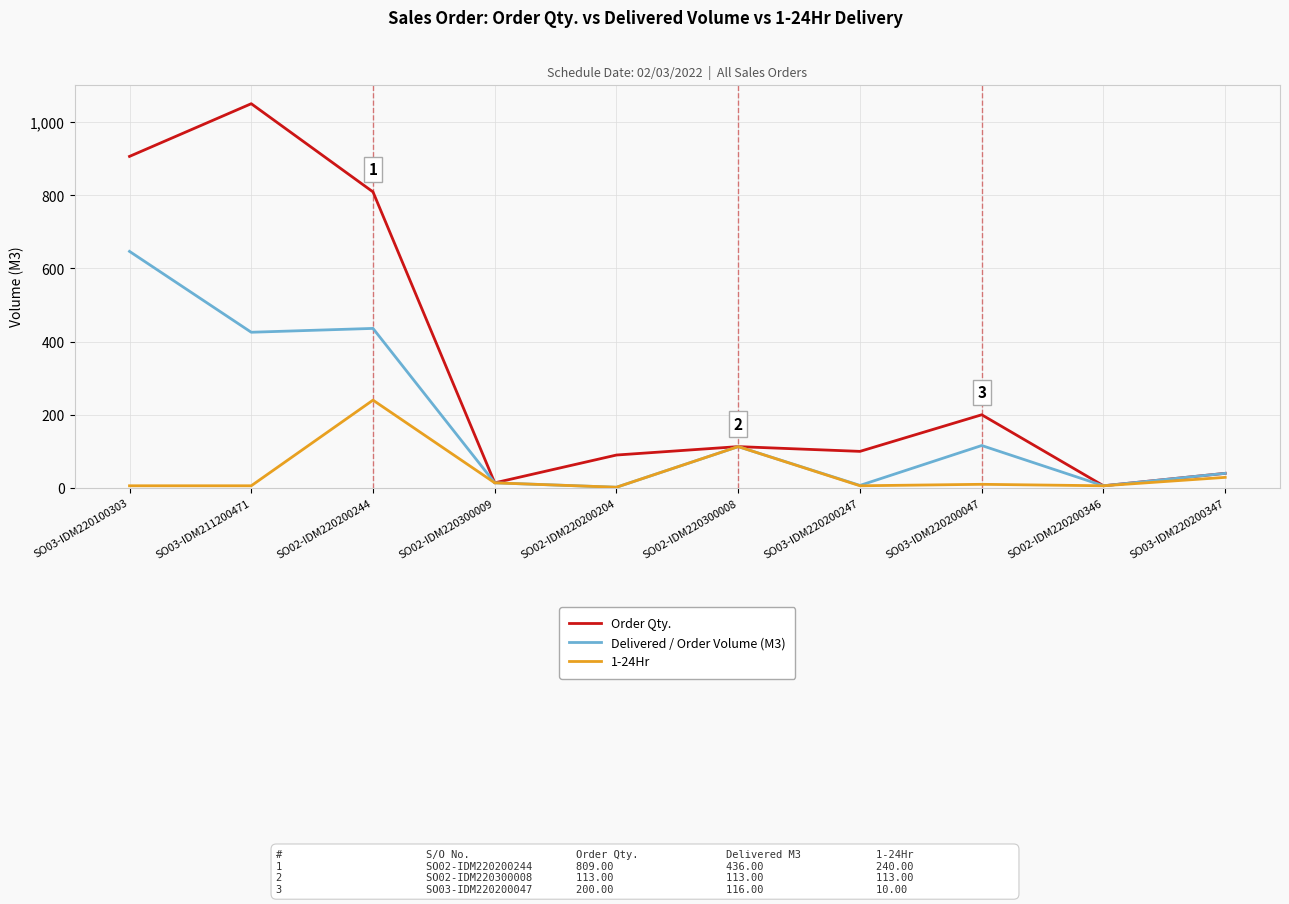

Does the chart have visible grid lines?

Yes